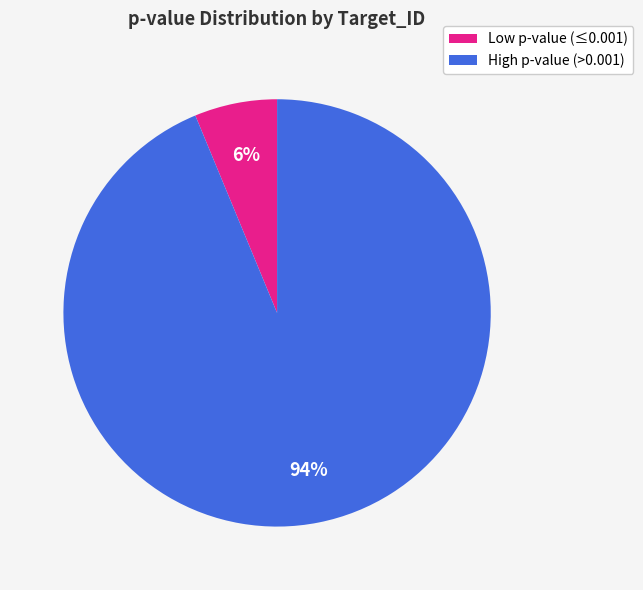

Rank the categories by value from highest to lowest.

High p-value (>0.001), Low p-value (≤0.001)